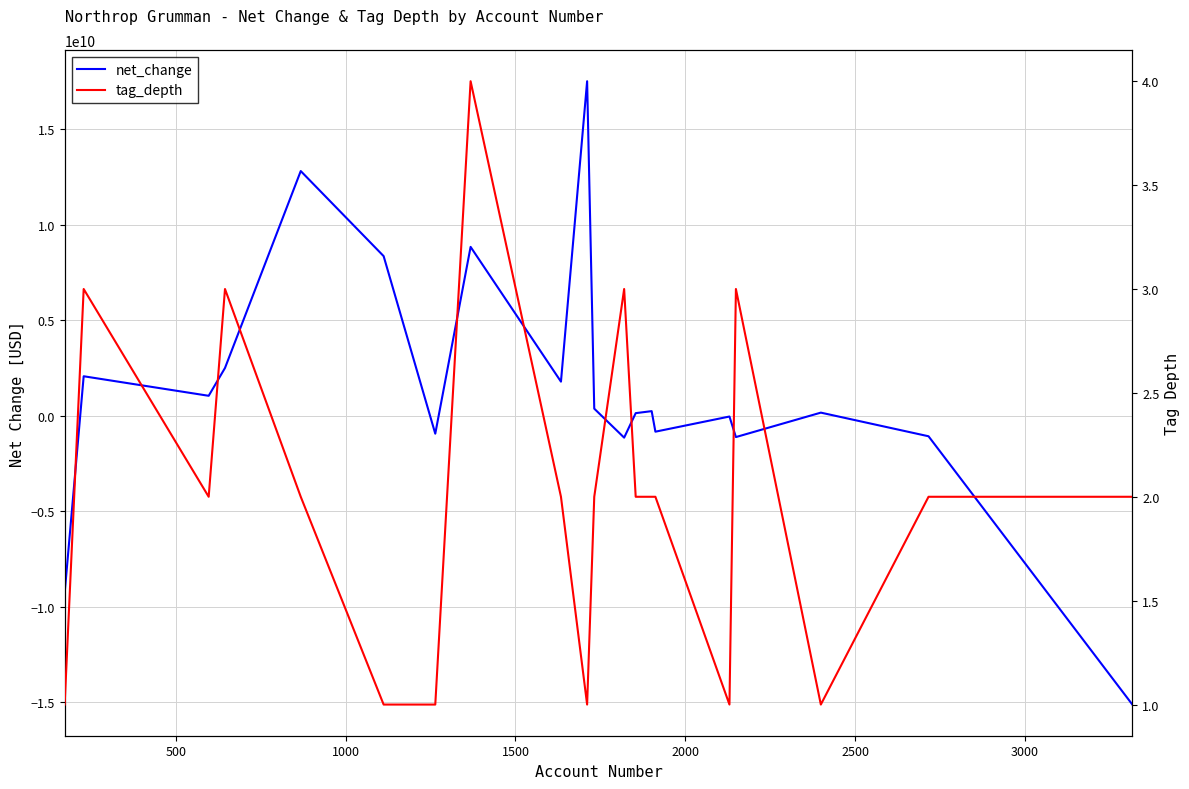

Reading left to right, list all the values displayed in this chart.

net_change: -9301000000	2061000000	1038000000	2495000000	12810000000	8354000000	-947000000	8838000000	1779000000	17516000000	364000000	-1154000000	129000000	234000000	-842000000	-48000000	-1124000000	156000000	-1082000000	-15136000000
tag_depth: 1	3	2	3	2	1	1	4	2	1	2	3	2	2	2	1	3	1	2	2